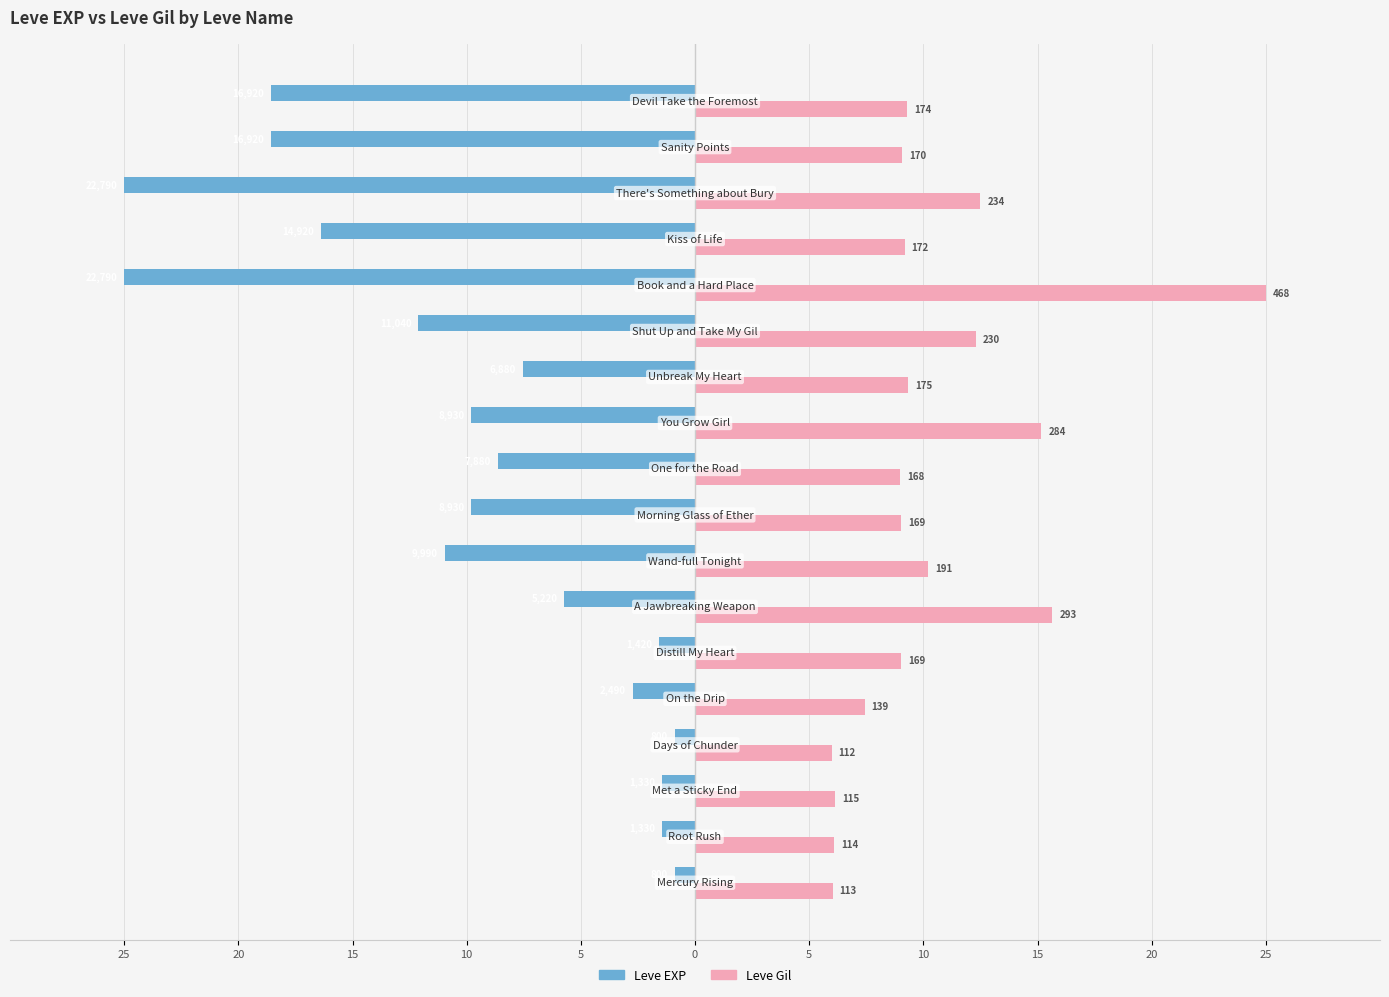

What are all the series names shown in the legend?

Leve EXP, Leve Gil